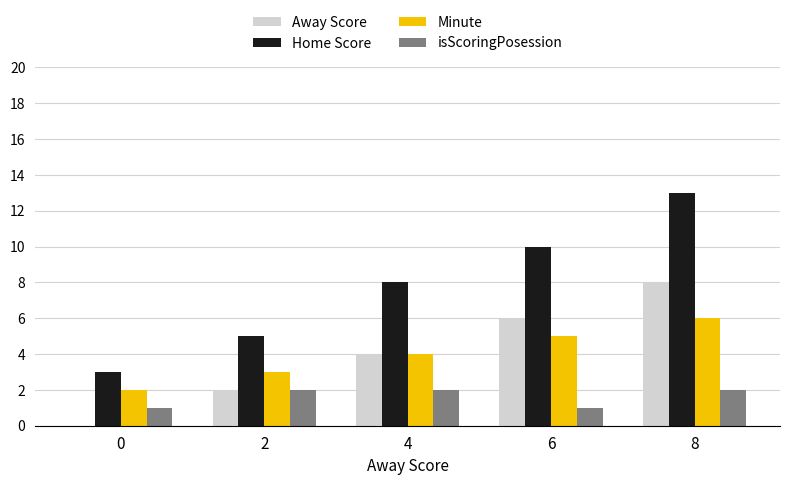

What are all the series names shown in the legend?

Away Score, Home Score, Minute, isScoringPosession